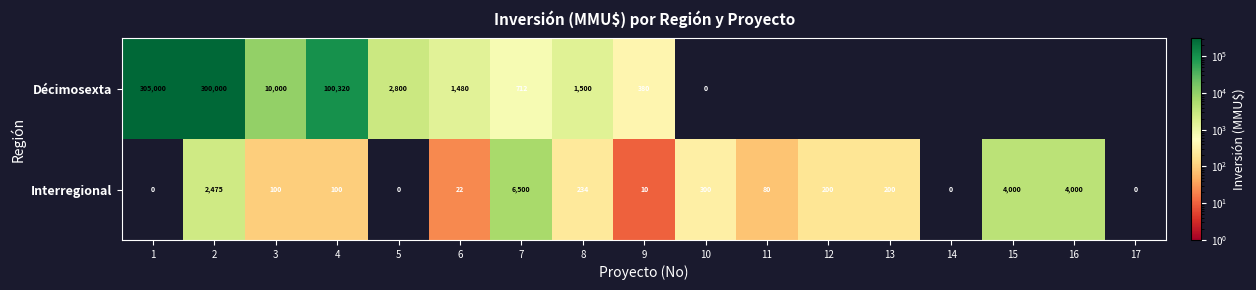

Which category has the highest value across all series?

1